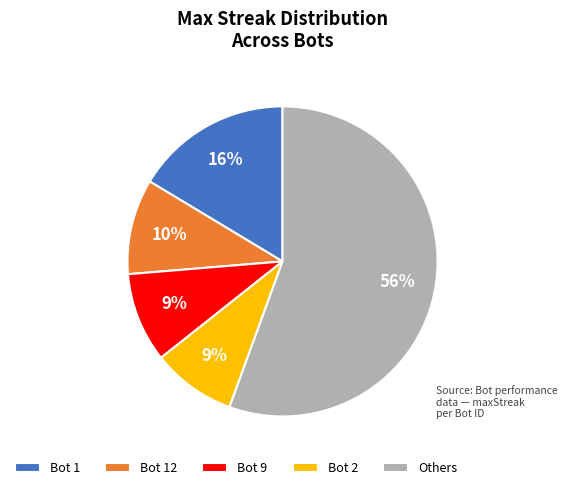

Which slice is the largest?

Others